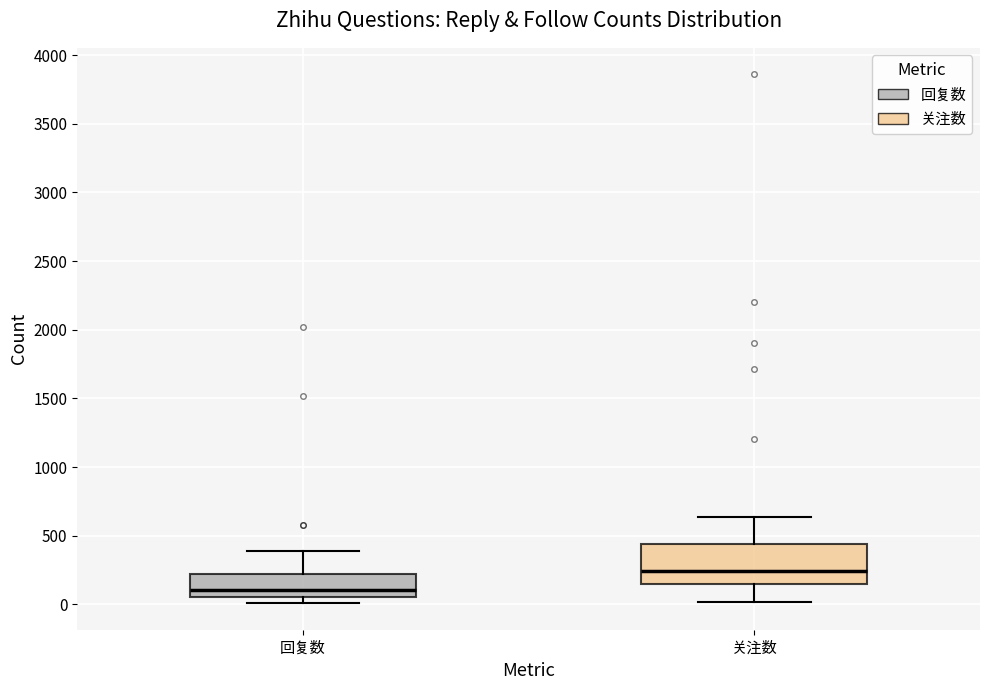

Reading left to right, read every box against the y-axis: the position of its median line, the range the box covers, and the ends of its whiskers. The values are not printed on the chart, so give them approximately, as read against the axis.

回复数: median 100, box 50 to 200, whiskers 0 to 400
关注数: median 250, box 150 to 450, whiskers 0 to 650